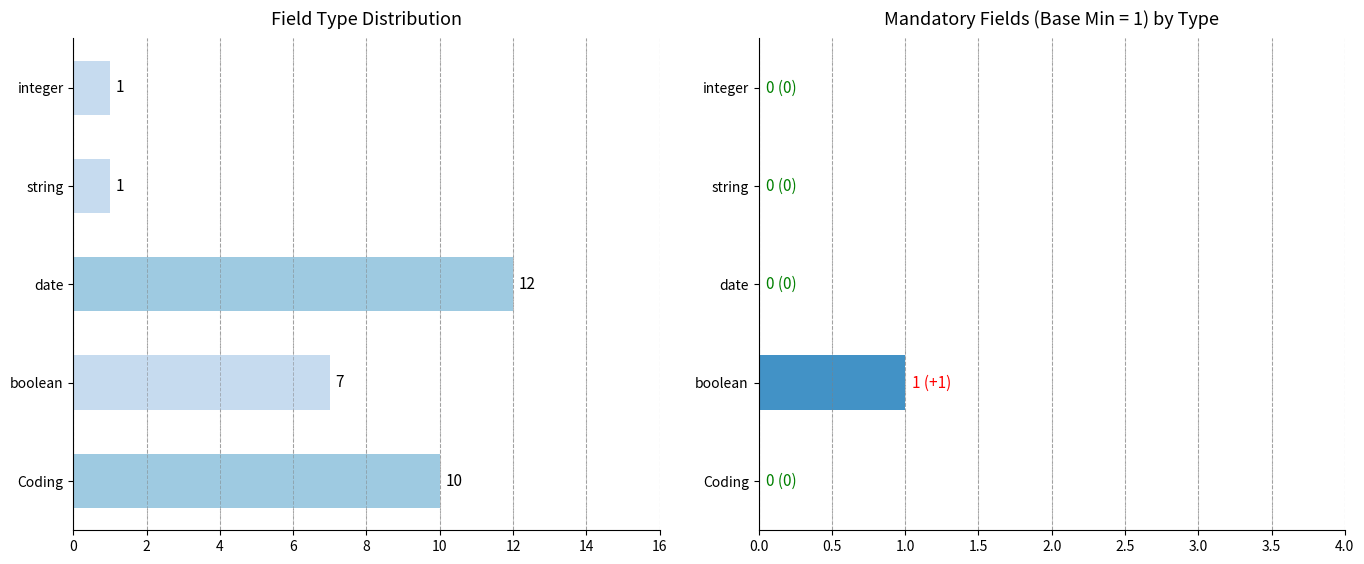

What is the difference between the maximum and second lowest values in the Base Min series?

1